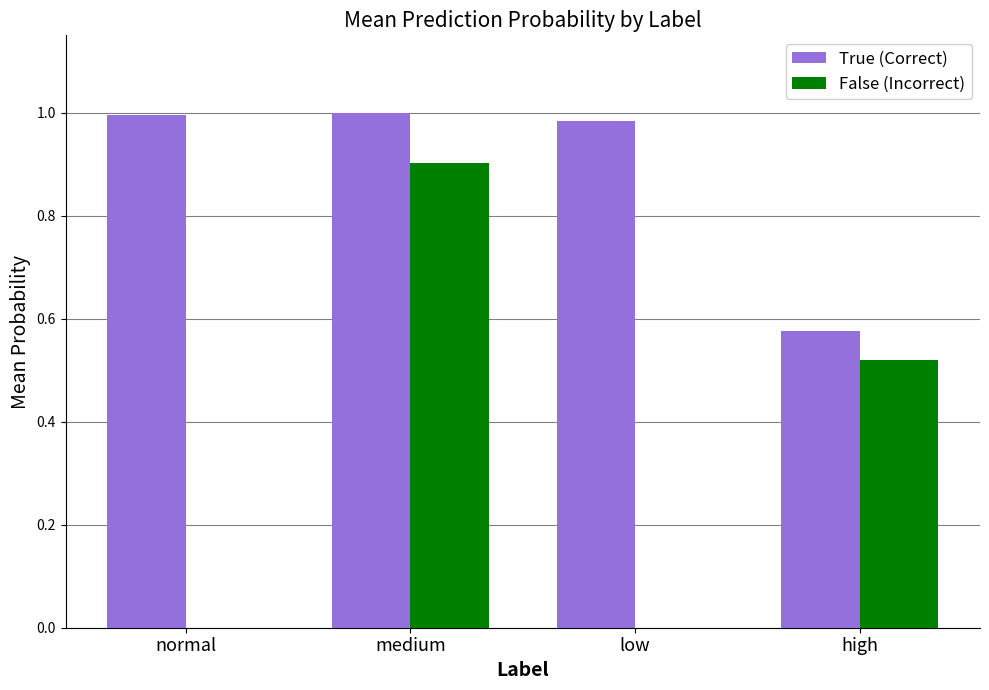

Which category has the highest value in the False (Incorrect) series?

medium